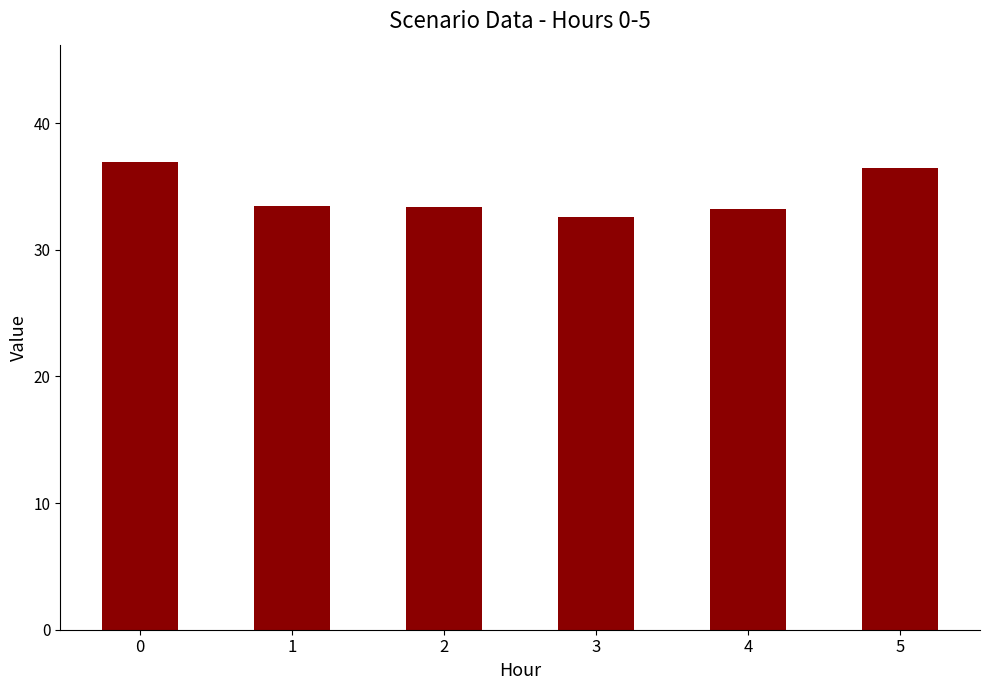

How many values are below 33?

1